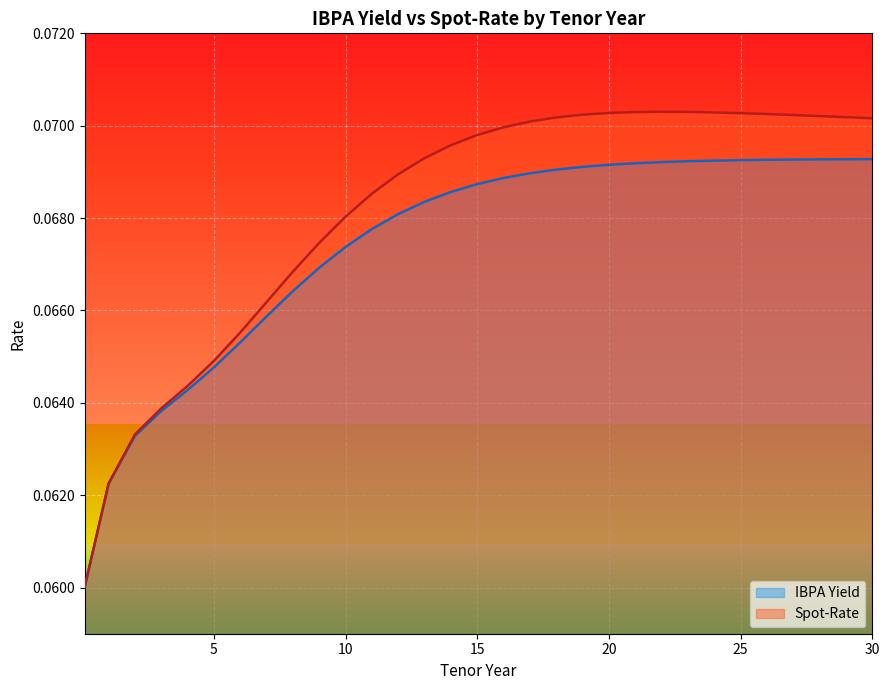

The value of Spot-Rate at 24 is 0.1. True or false?

True